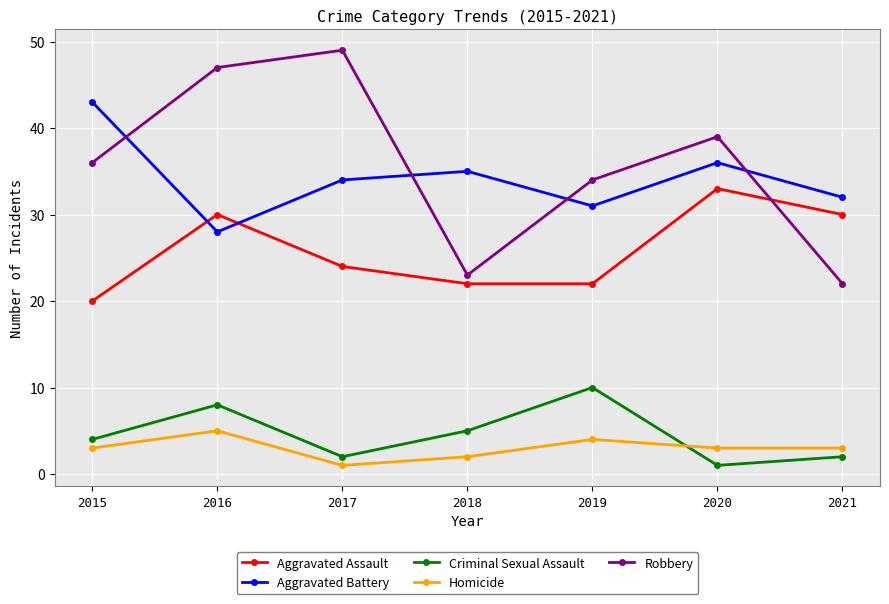

At how many categories does at least one series exceed 11?

7